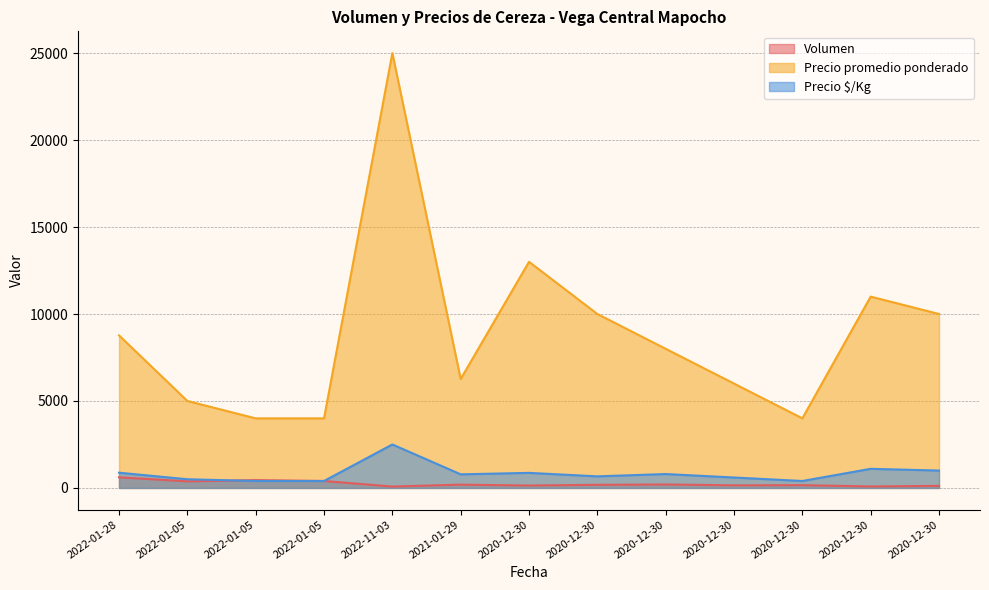

Which series has the widest spread of values?

Precio promedio ponderado